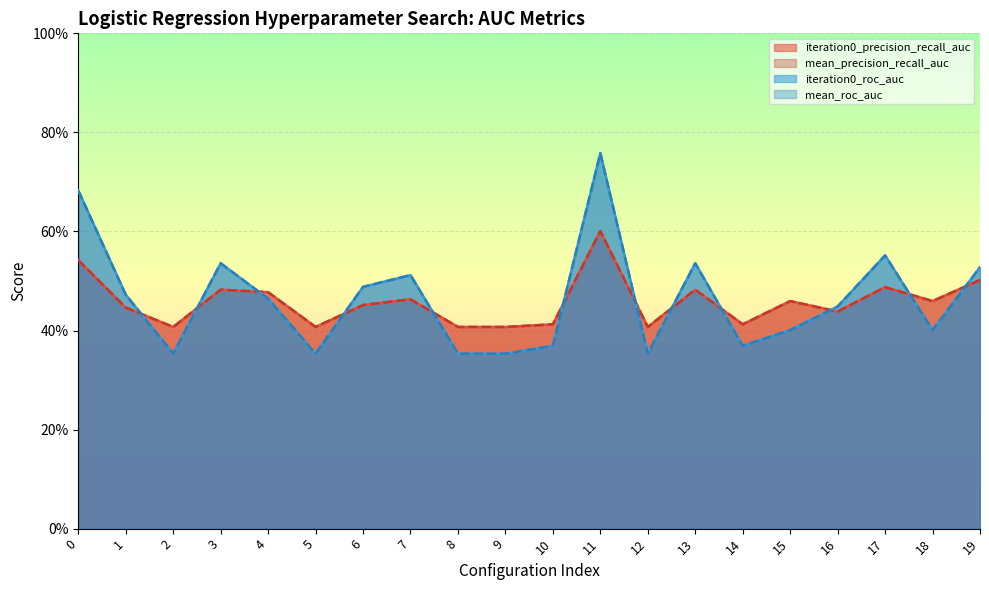

Which series changed the most between 0 and 14?

iteration0_roc_auc